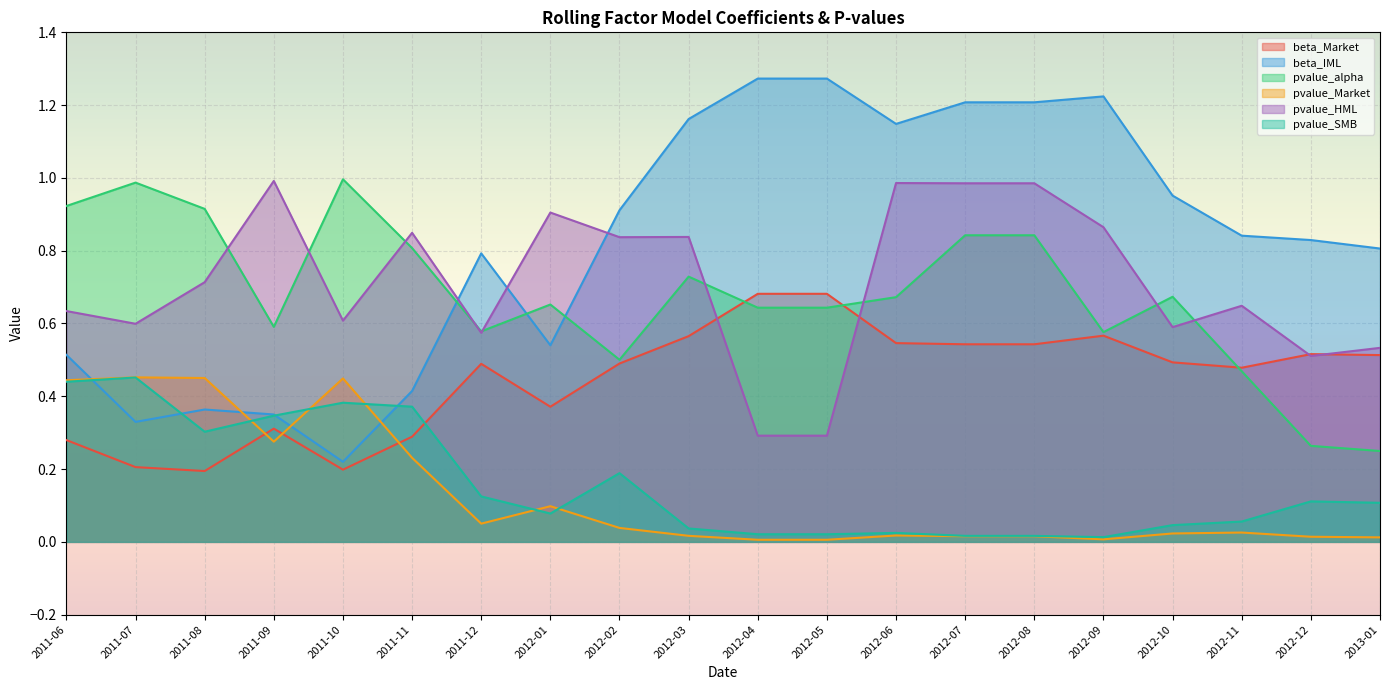

How many lines are shown in the chart?

6